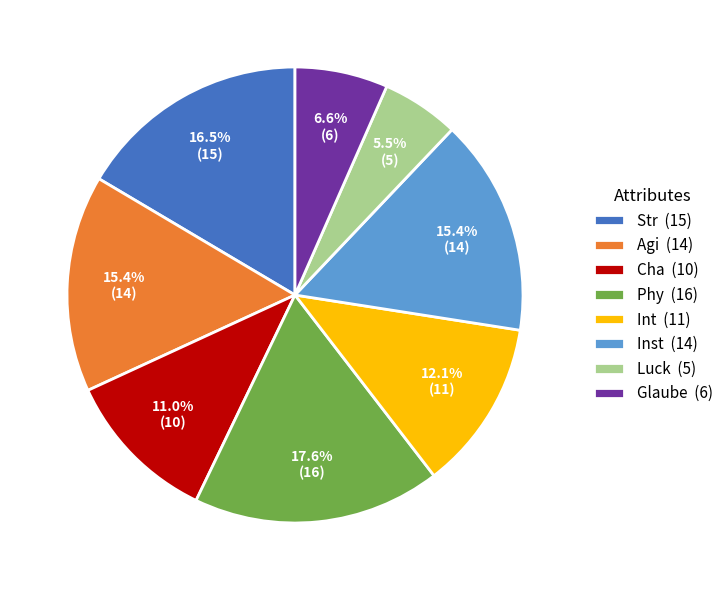

Is it true that Glaube is 16% of the pie?

False